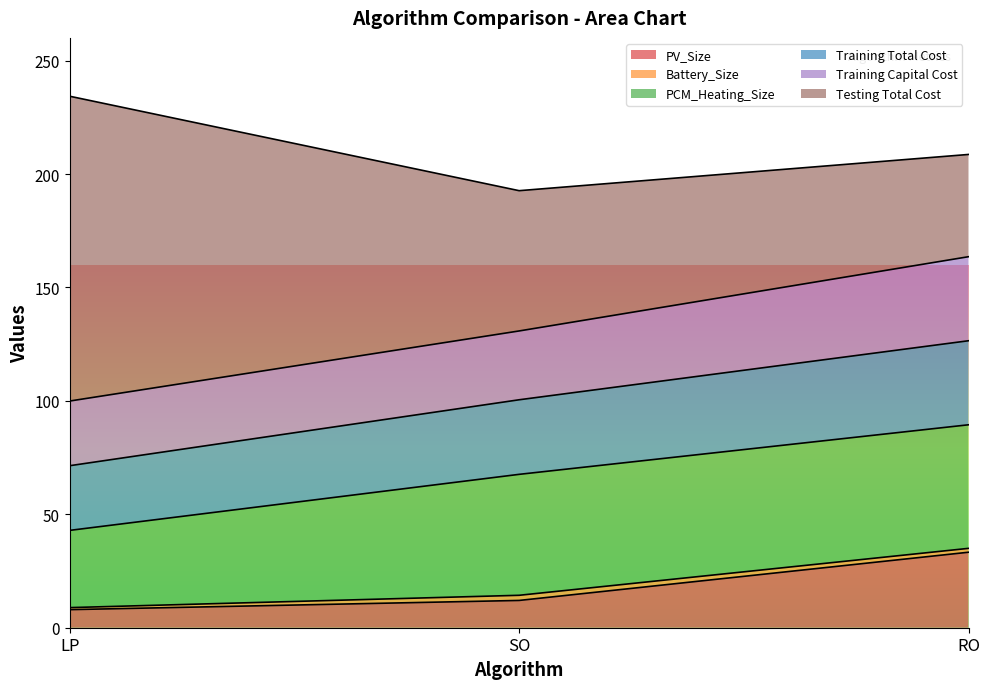

How many lines are shown in the chart?

6